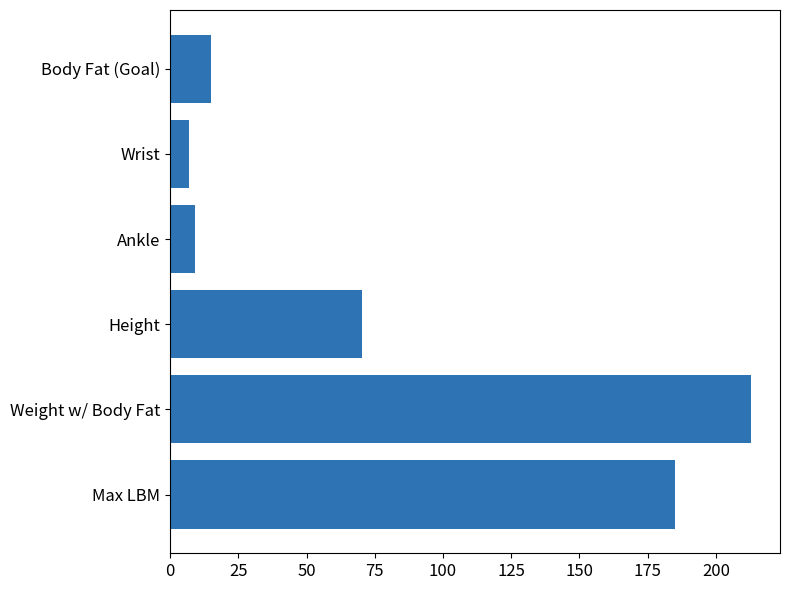

What is the smallest value displayed?

7.0